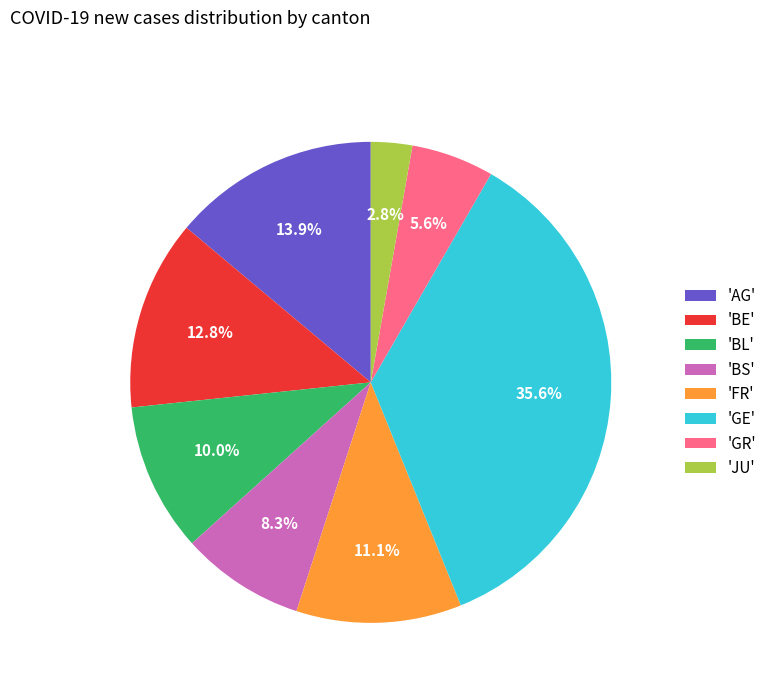

Does 'BL' account for over 50% of the chart?

No